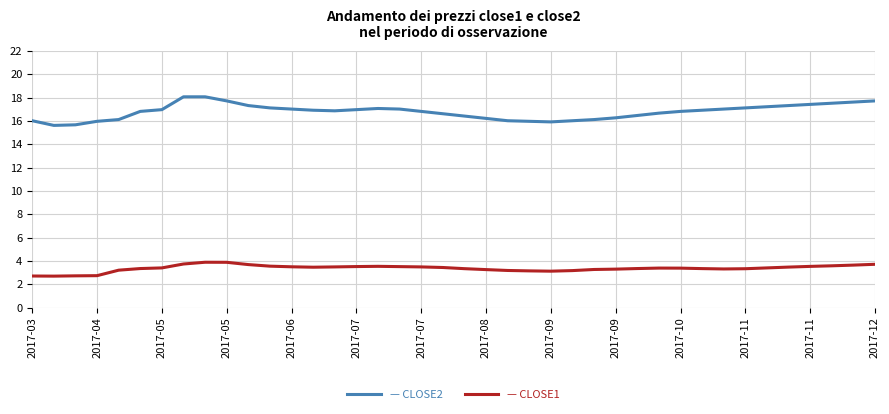

How many distinct data groups are displayed?

2